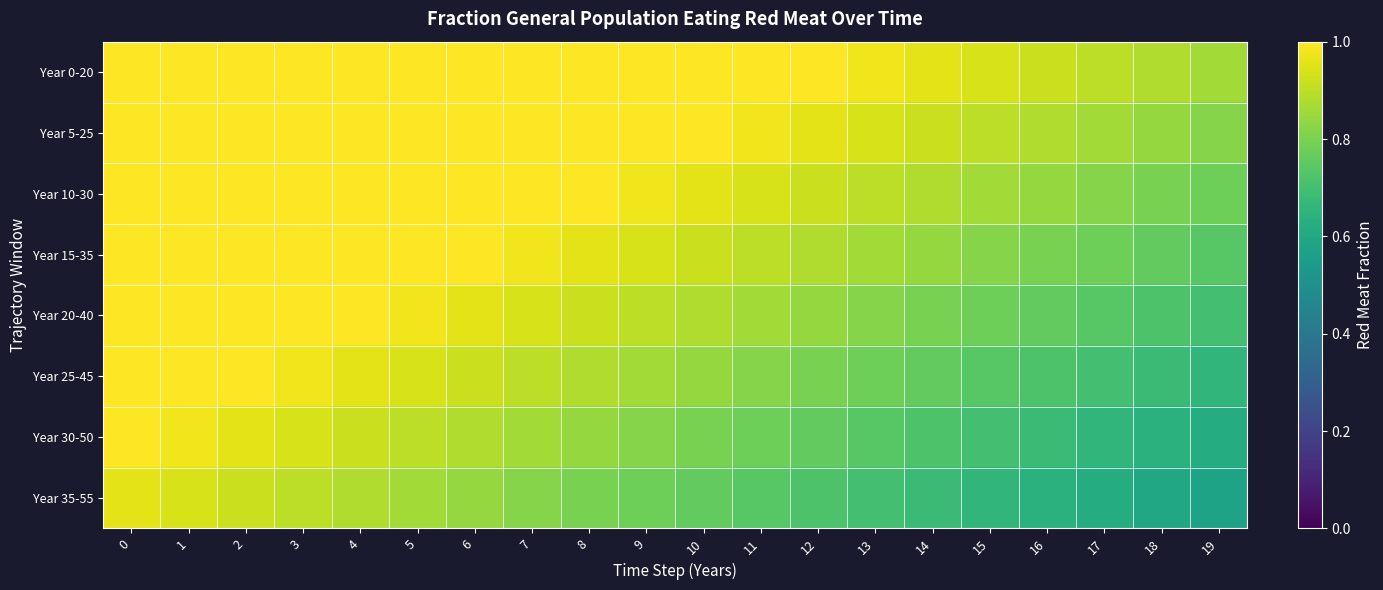

Reading right to left, transcribe all the data shown in this chart.

row_0: 0.9	0.9	0.9	0.9	0.9	1.0	1.0	1.0	1.0	1.0	1.0	1.0	1.0	1.0	1.0	1.0	1.0	1.0	1.0	1.0
row_1: 0.8	0.8	0.9	0.9	0.9	0.9	0.9	1.0	1.0	1.0	1.0	1.0	1.0	1.0	1.0	1.0	1.0	1.0	1.0	1.0
row_2: 0.8	0.8	0.8	0.8	0.9	0.9	0.9	0.9	0.9	1.0	1.0	1.0	1.0	1.0	1.0	1.0	1.0	1.0	1.0	1.0
row_3: 0.7	0.8	0.8	0.8	0.8	0.8	0.9	0.9	0.9	0.9	0.9	1.0	1.0	1.0	1.0	1.0	1.0	1.0	1.0	1.0
row_4: 0.7	0.7	0.7	0.8	0.8	0.8	0.8	0.8	0.9	0.9	0.9	0.9	0.9	1.0	1.0	1.0	1.0	1.0	1.0	1.0
row_5: 0.7	0.7	0.7	0.7	0.7	0.8	0.8	0.8	0.8	0.8	0.9	0.9	0.9	0.9	0.9	1.0	1.0	1.0	1.0	1.0
row_6: 0.6	0.6	0.7	0.7	0.7	0.7	0.7	0.8	0.8	0.8	0.8	0.8	0.9	0.9	0.9	0.9	0.9	1.0	1.0	1.0
row_7: 0.6	0.6	0.6	0.6	0.7	0.7	0.7	0.7	0.7	0.8	0.8	0.8	0.8	0.8	0.9	0.9	0.9	0.9	0.9	1.0